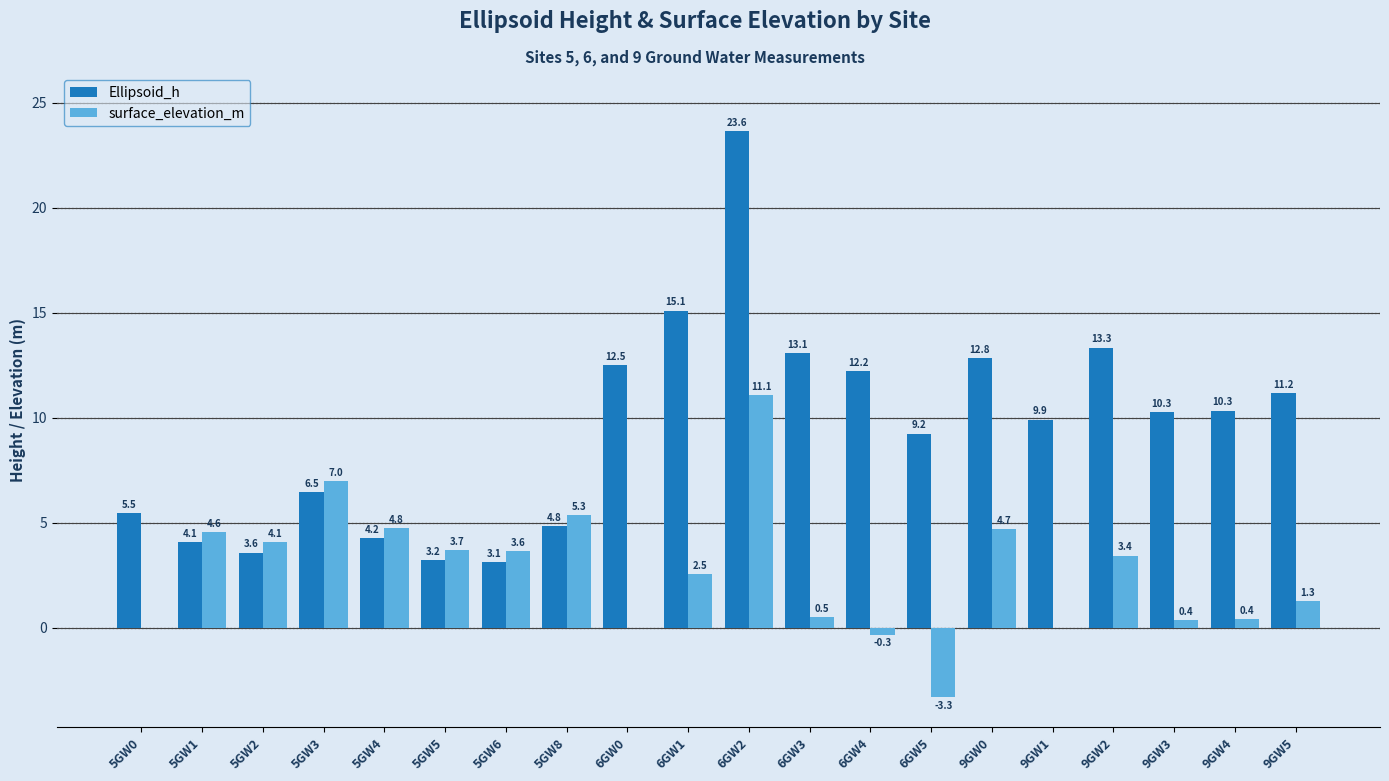

The Ellipsoid_h series shows 15.1 at 6GW1. True or false?

True